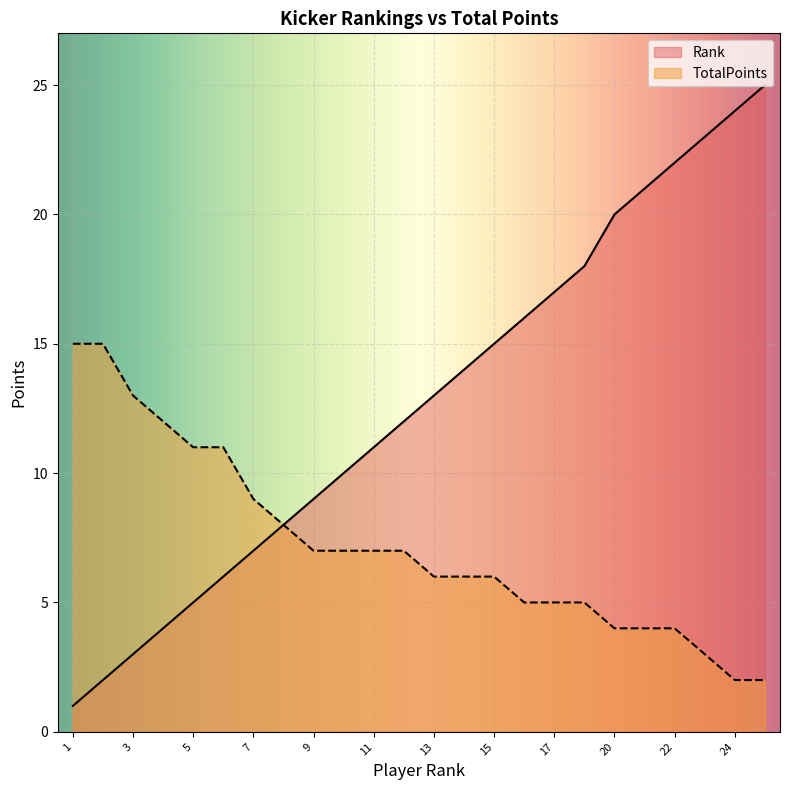

Reading left to right, list all the values displayed in this chart.

Rank: 1	2	3	4	5	6	7	8	9	10	11	12	13	14	15	16	17	18	20	21	22	23	24	25
TotalPoints: 15	15	13	12	11	11	9	8	7	7	7	7	6	6	6	5	5	5	4	4	4	3	2	2